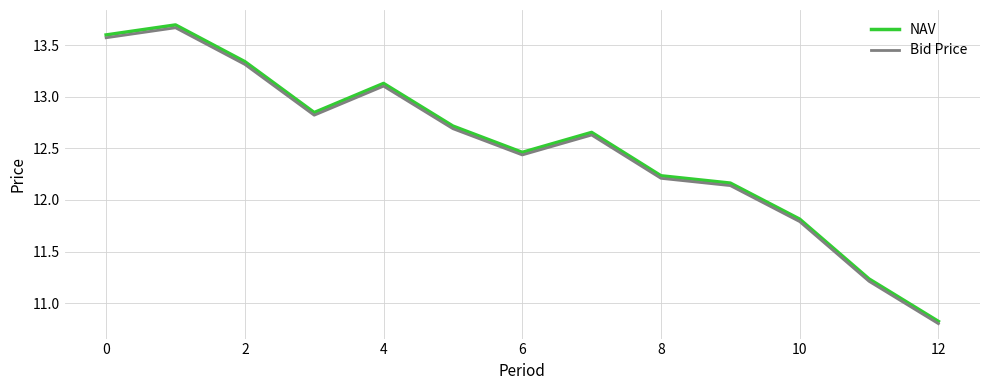

What is the lowest value of the NAV series?

10.8